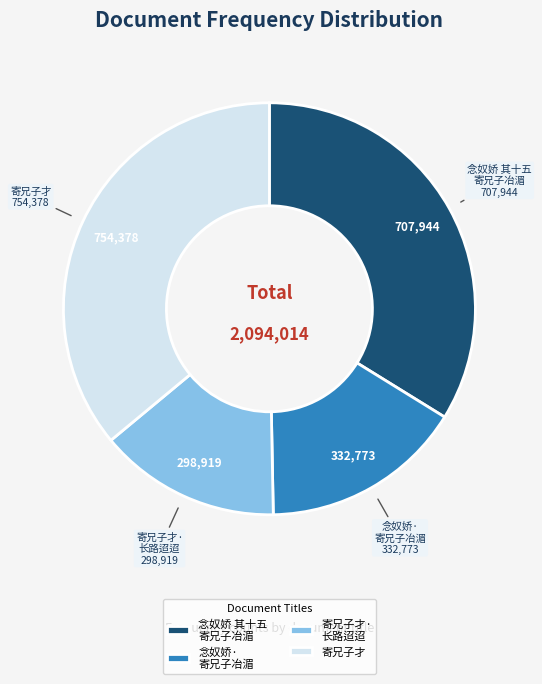

The 念奴娇· 寄兄子冶湄 slice represents 16% of the pie. True or false?

True